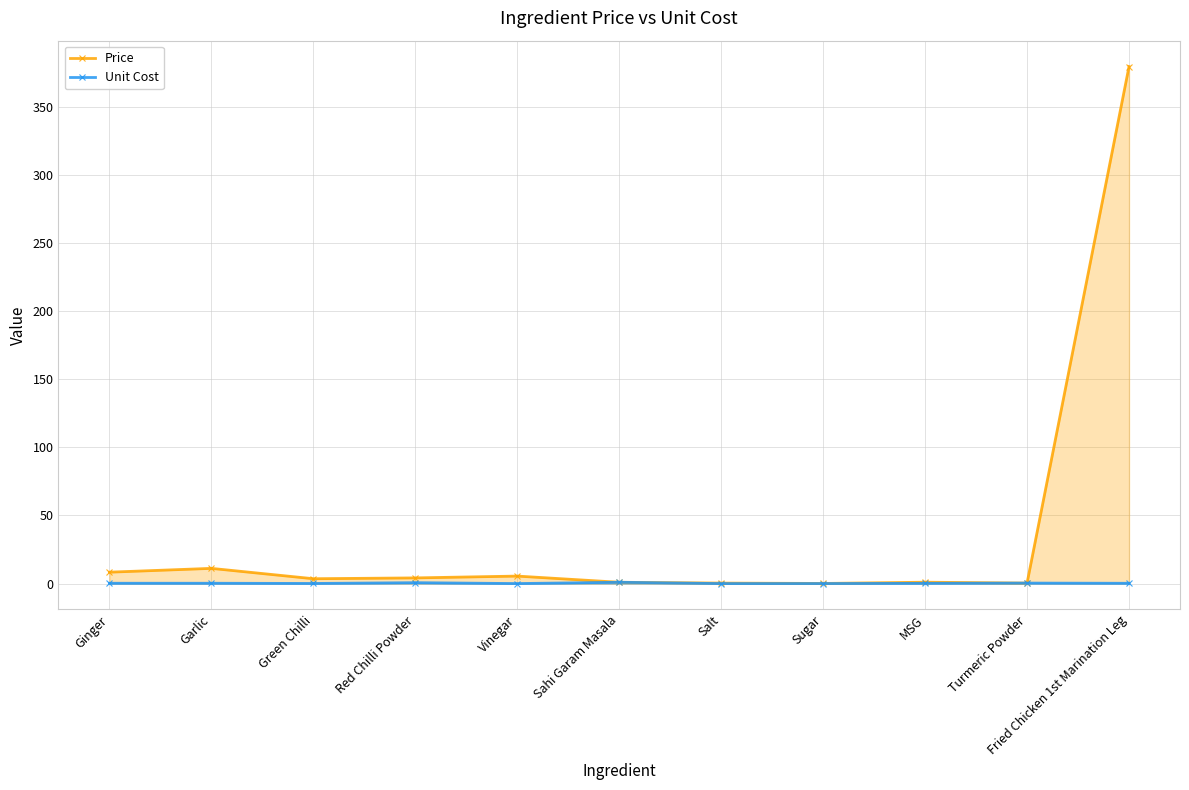

What is the sum of the Price values at Sahi Garam Masala and Red Chilli Powder?

5.2